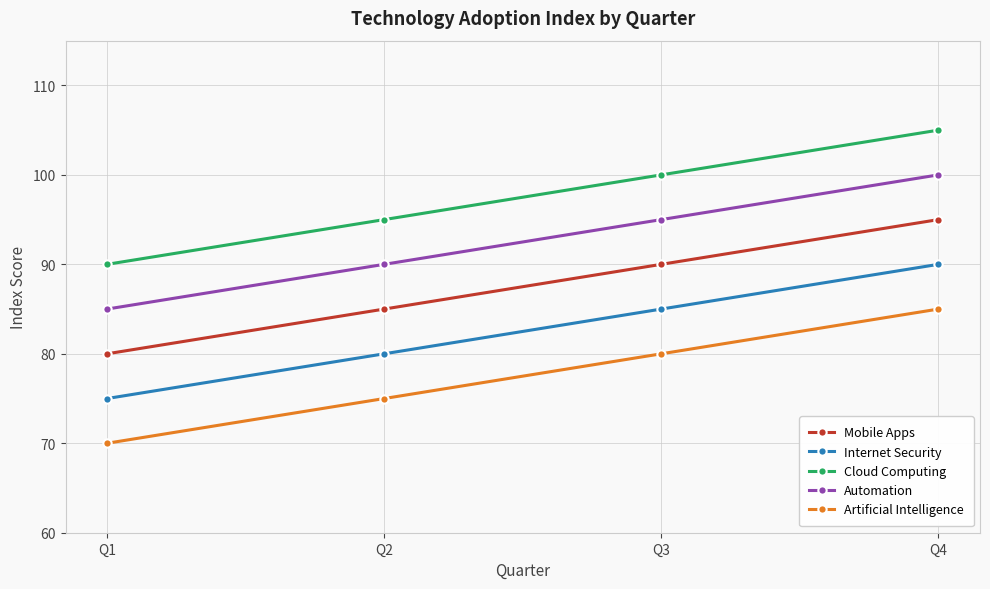

What is the difference between the second highest and second lowest values in the Cloud Computing series?

5